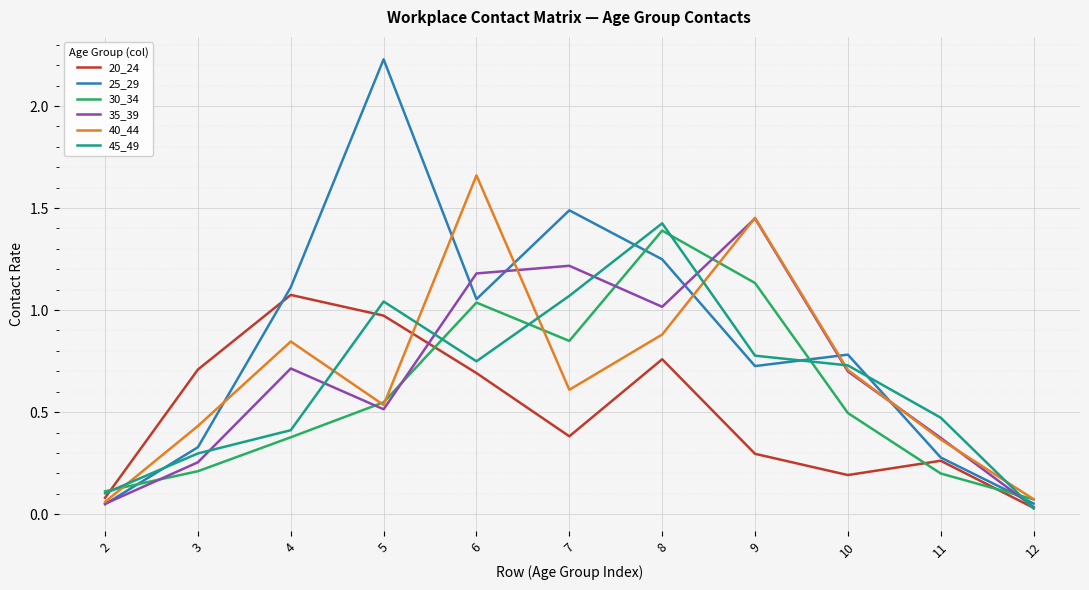

Does the chart display data point markers on the line(s)?

No